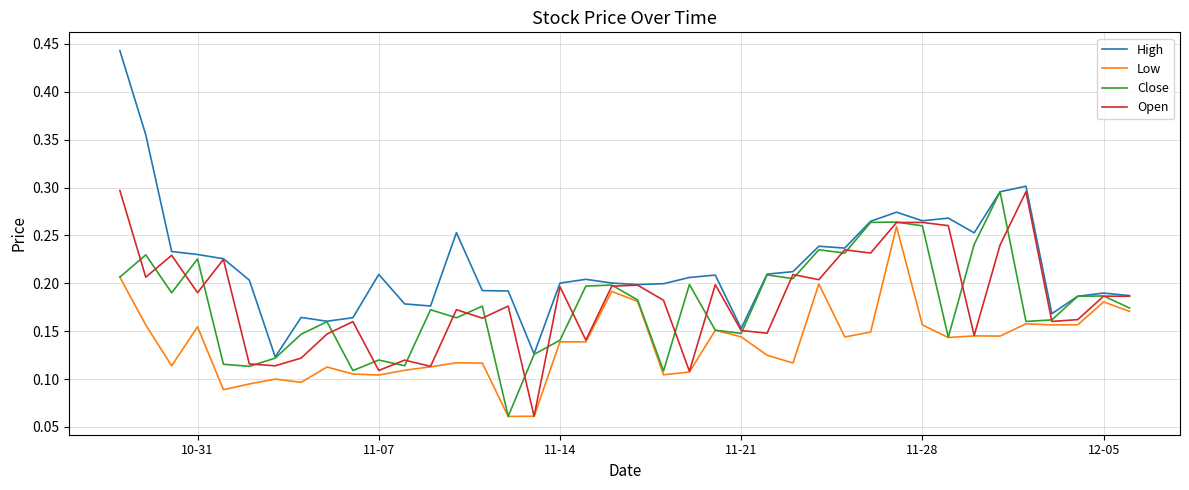

Which series has the largest range (max minus min)?

High